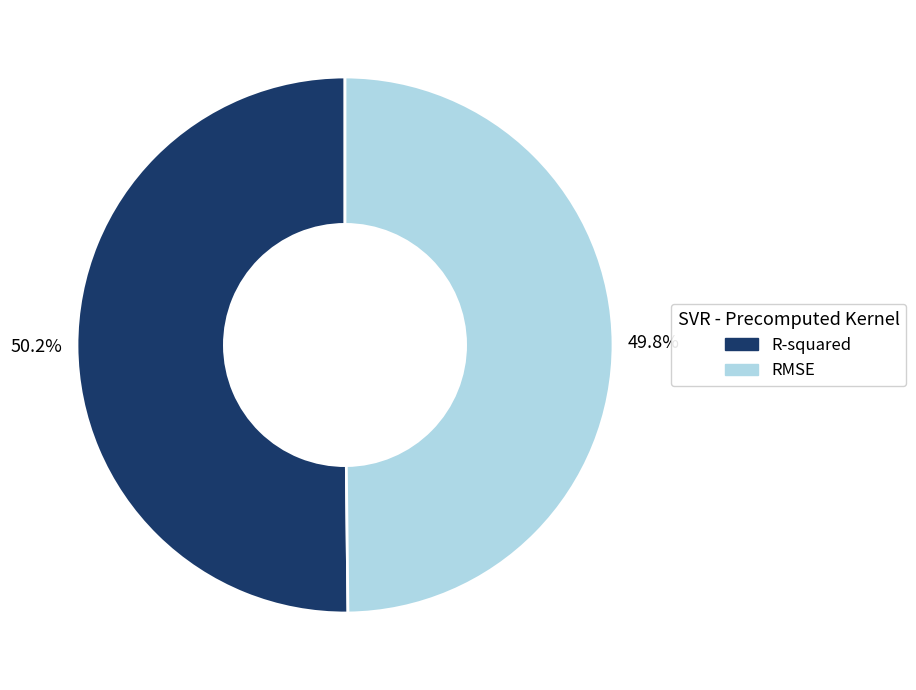

To the nearest percent, what is the average slice percentage?

50%